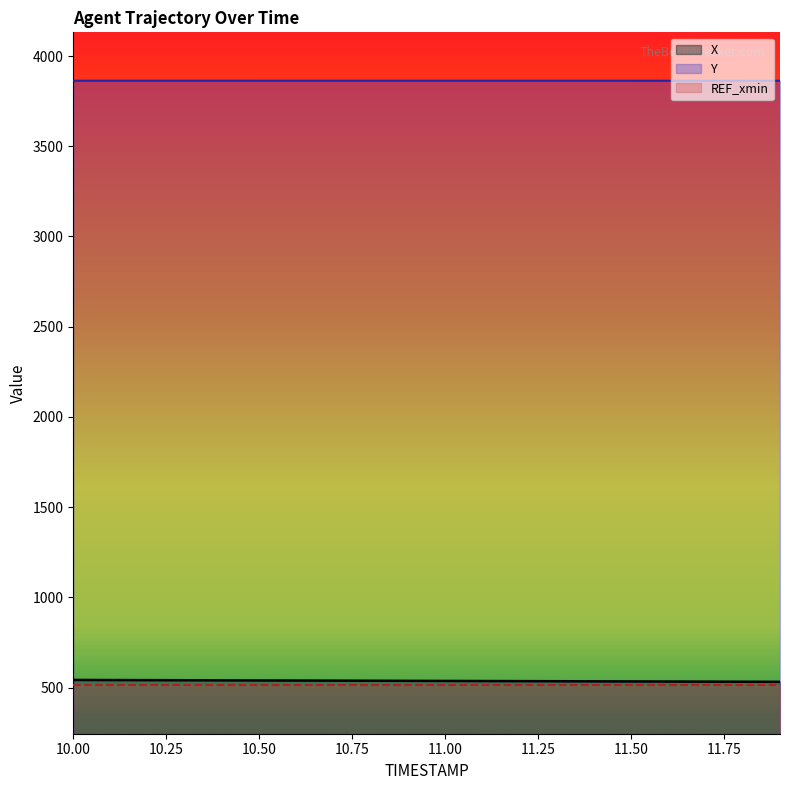

Does the chart have visible grid lines?

No